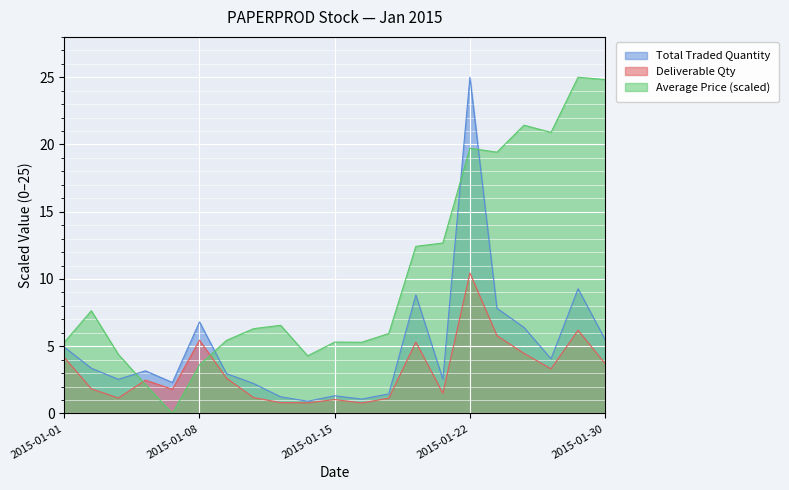

Which series has the largest total across all categories?

Average Price (scaled)